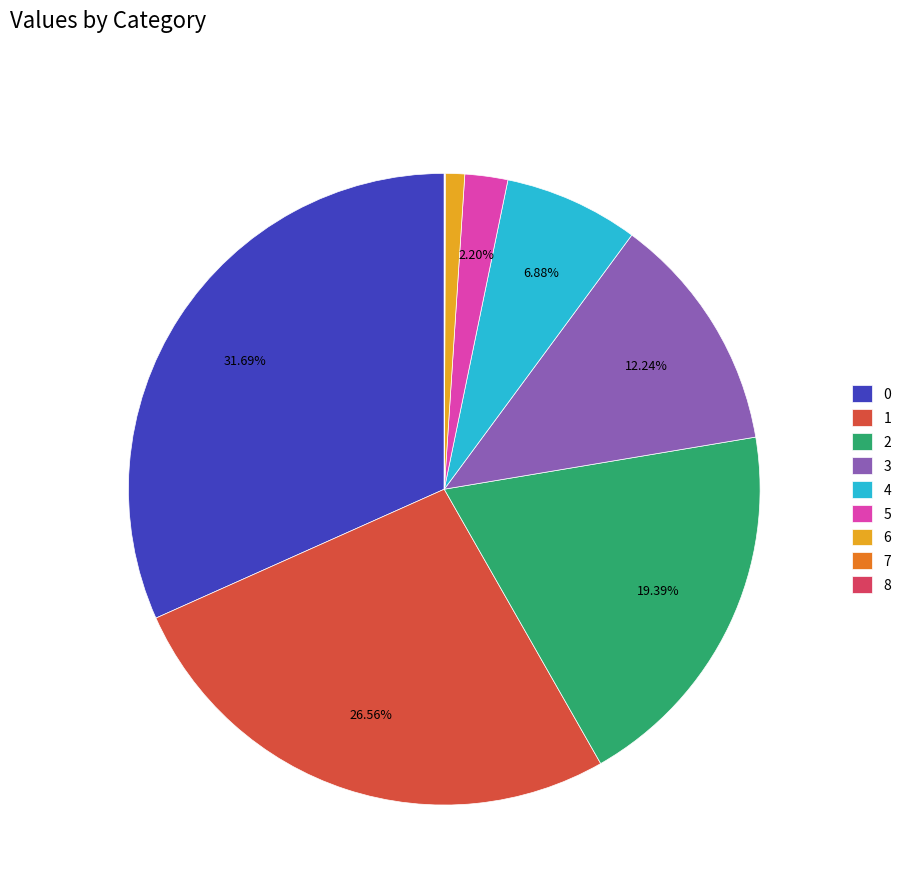

Rank the categories by value from lowest to highest.

8, 7, 6, 5, 4, 3, 2, 1, 0